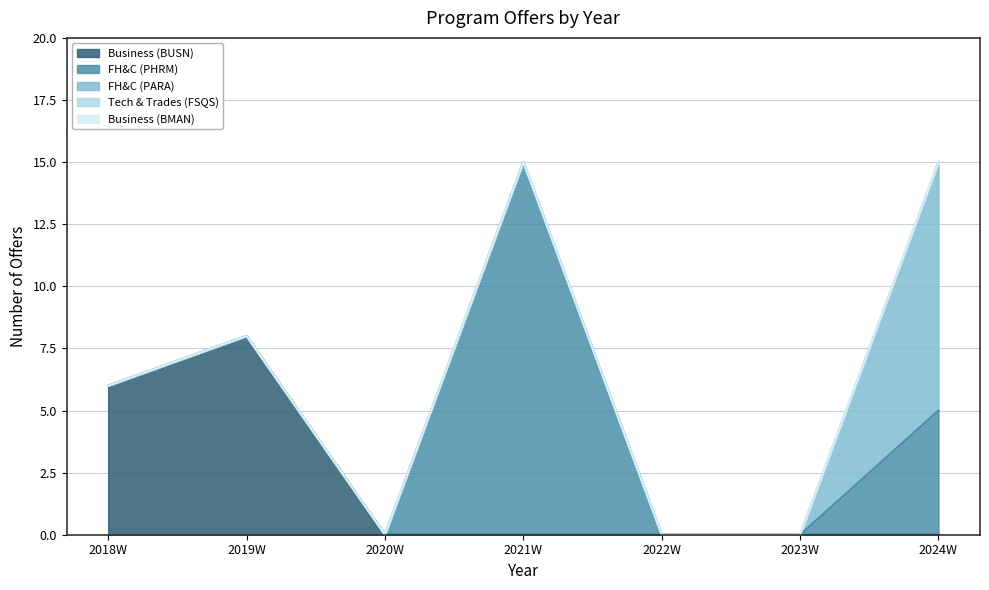

At which category does the chart reach its minimum across all series?

2020W